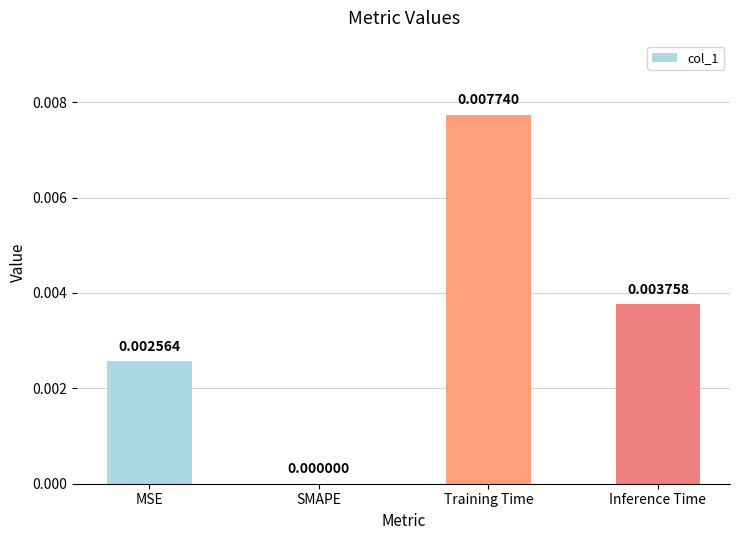

Are the bars horizontal?

No